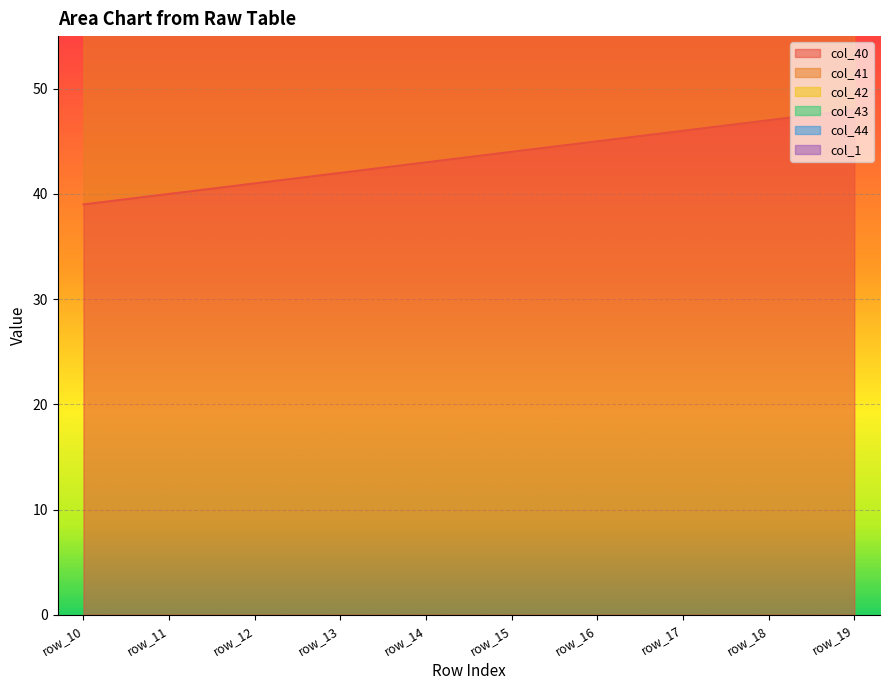

At which label is col_40 closest to 43?

row_14